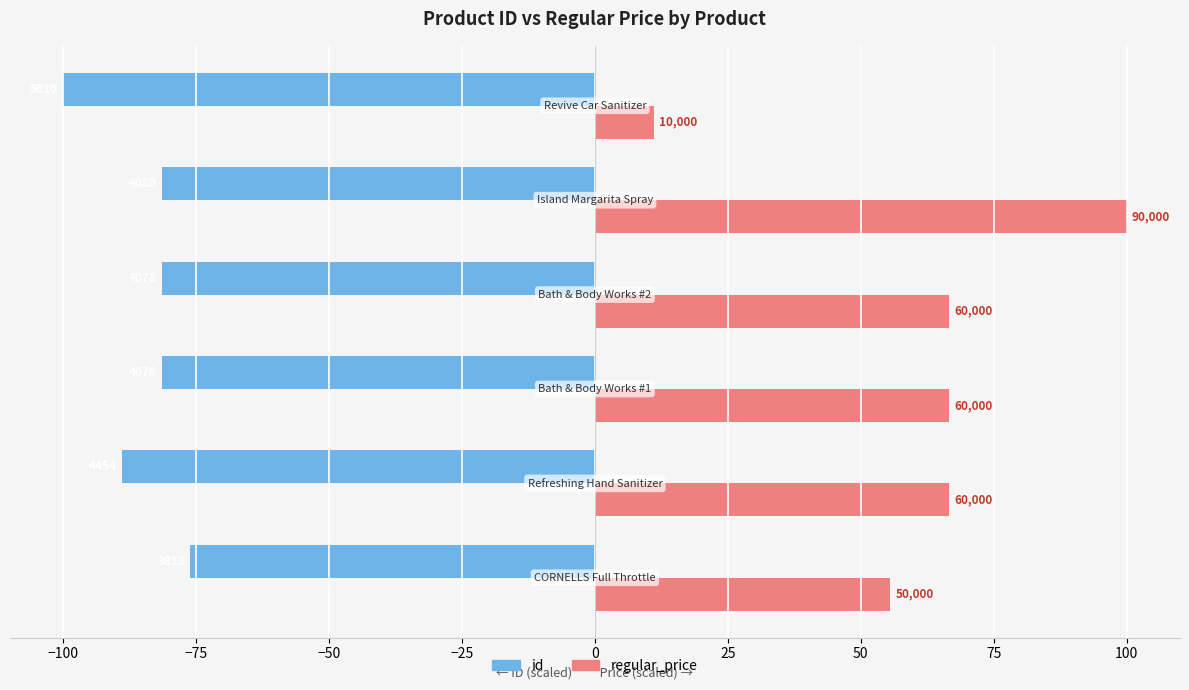

What is the maximum value shown in the chart?

100.0